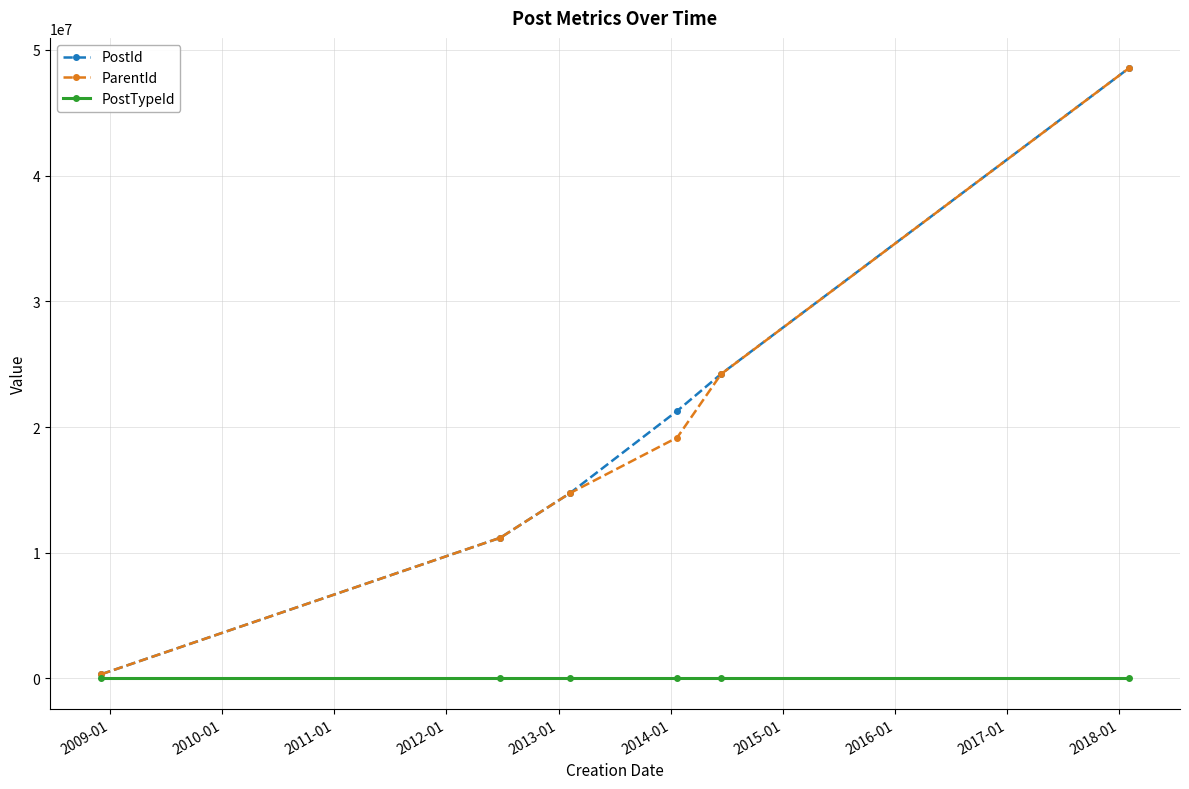

Which series has the largest range (max minus min)?

PostId